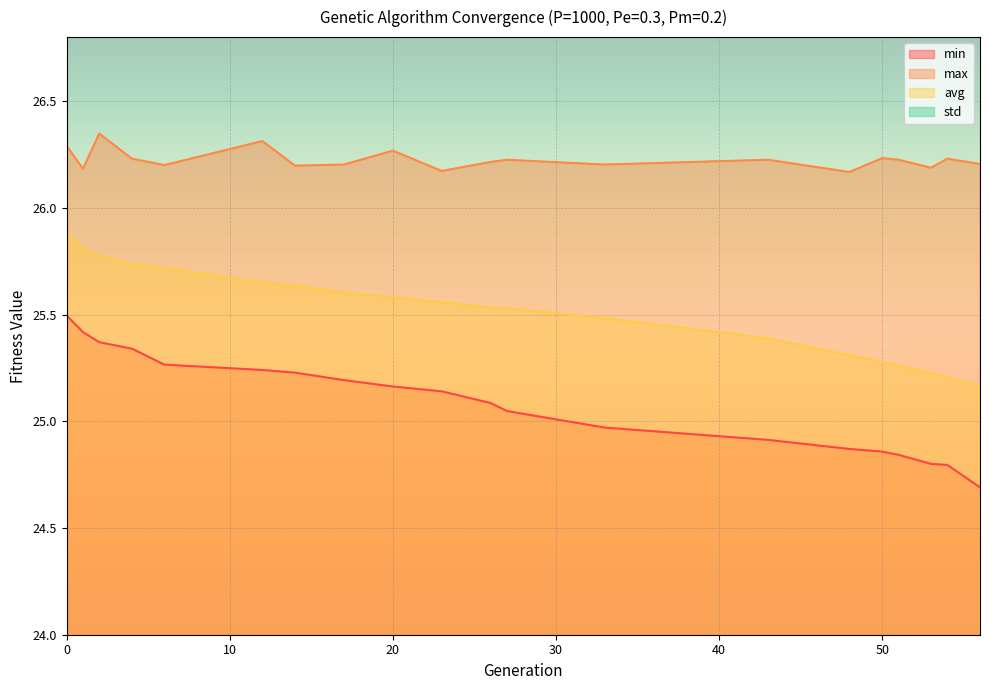

At which label does std reach its minimum?

1